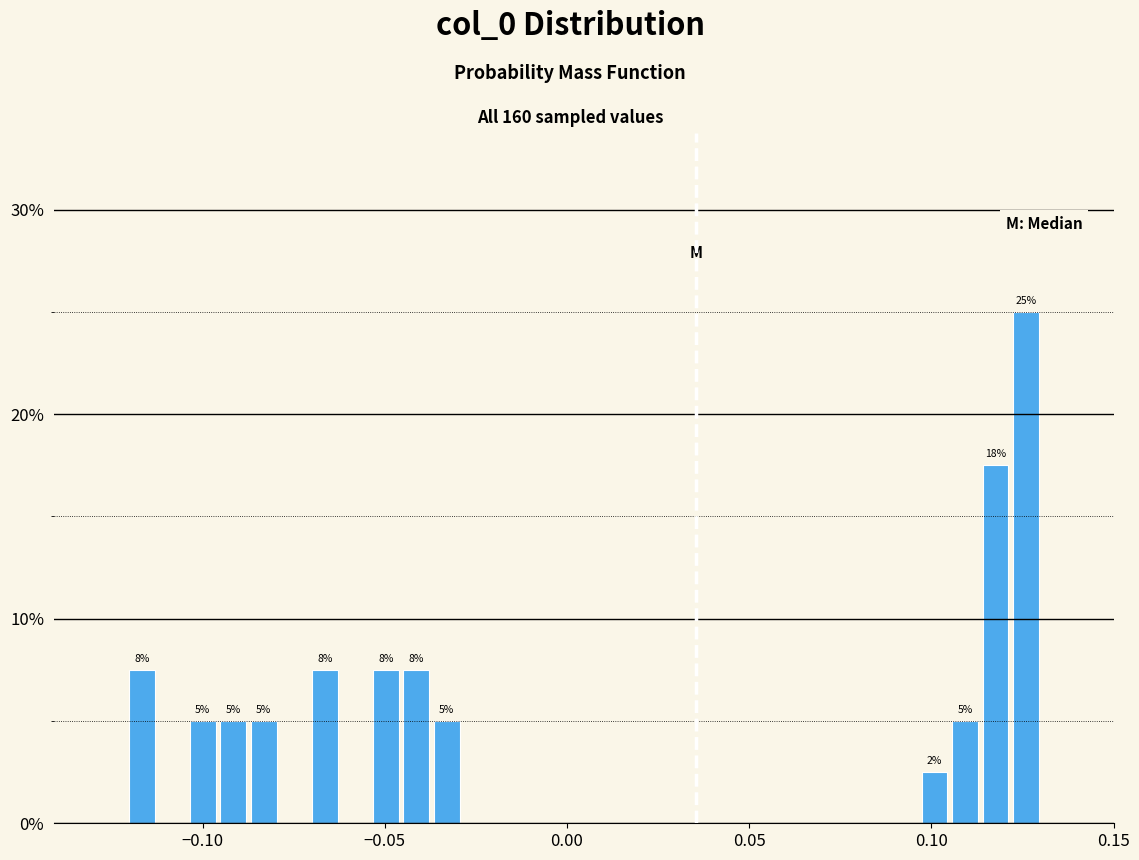

Read against the x-axis, roughly where is the centre of the tallest bar?

0.125